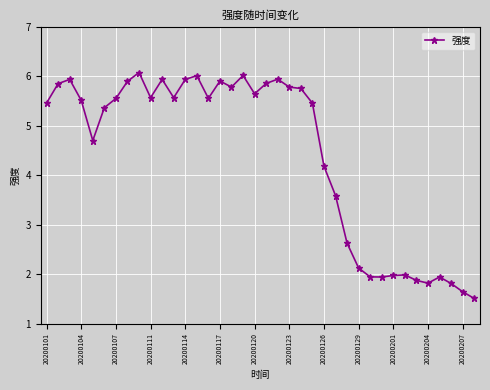

Reading left to right, extract all data points from this chart.

5.5	5.9	5.9	5.5	4.7	5.4	5.6	5.9	6.1	5.6	5.9	5.6	5.9	6.0	5.6	5.9	5.8	6.0	5.6	5.9	5.9	5.8	5.8	5.5	4.2	3.6	2.6	2.1	1.9	1.9	2.0	2.0	1.9	1.8	1.9	1.8	1.6	1.5